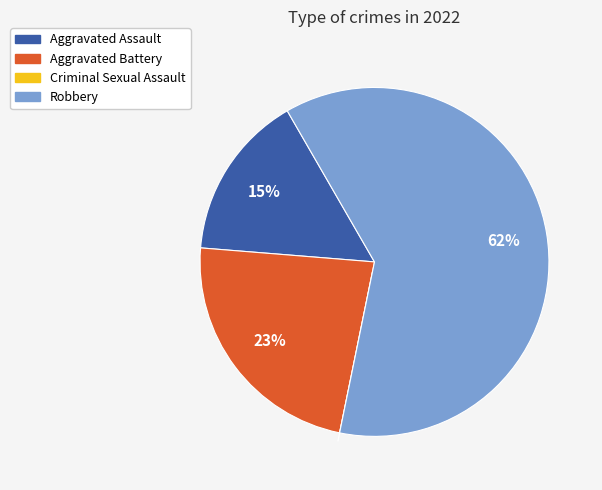

To the nearest percent, what is the average slice percentage?

25%